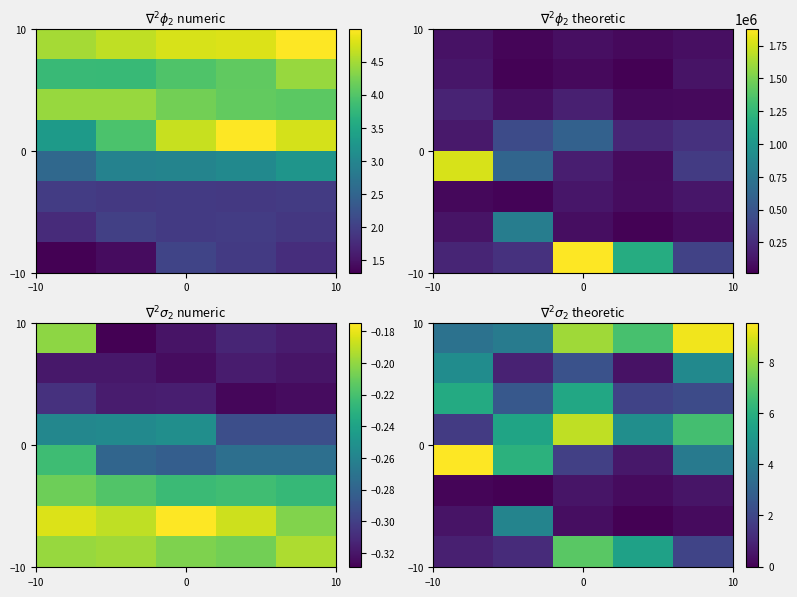

What is the total value across all series at 0?

34.6